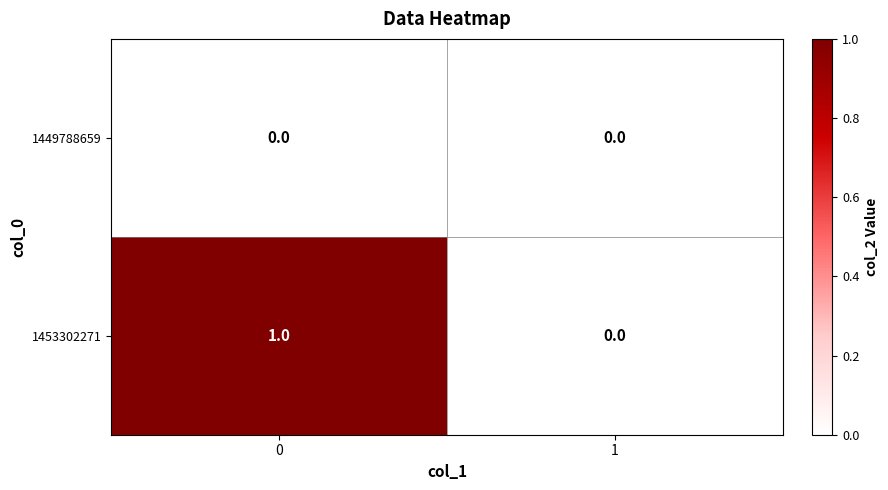

Rank the series by their maximum value, from lowest to highest.

1449788659, 1453302271